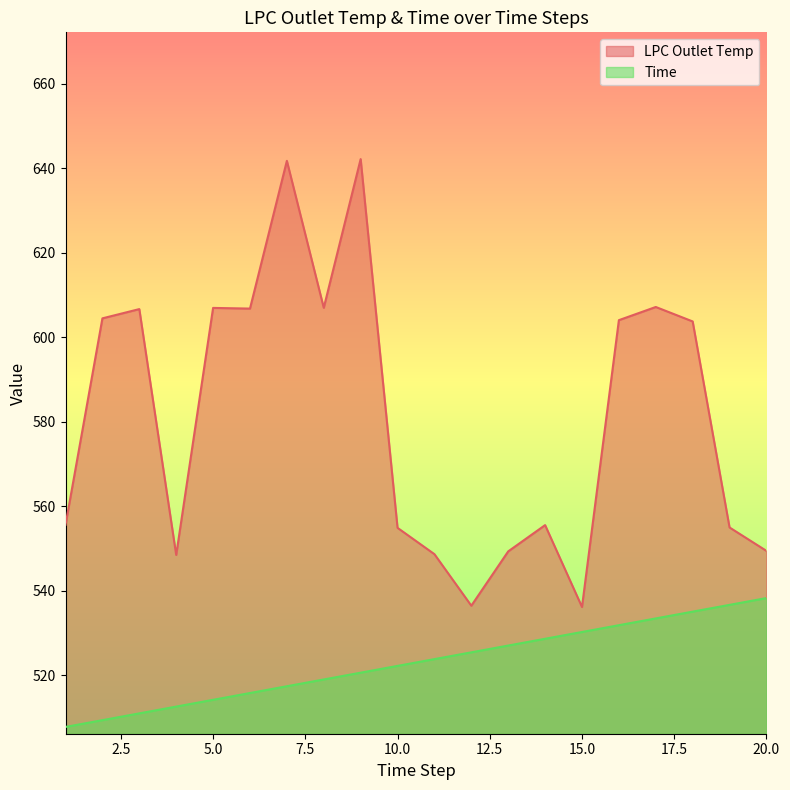

True or false: LPC Outlet Temp and Time cross at least once.

False